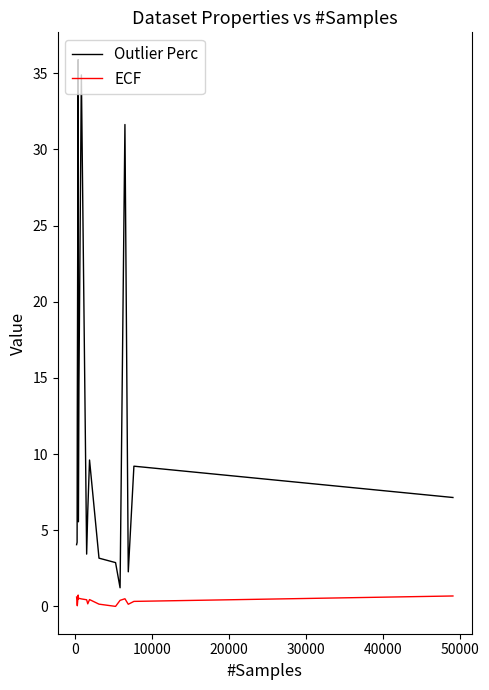

What is the difference between the second highest and second lowest values in the ECF series?

0.6